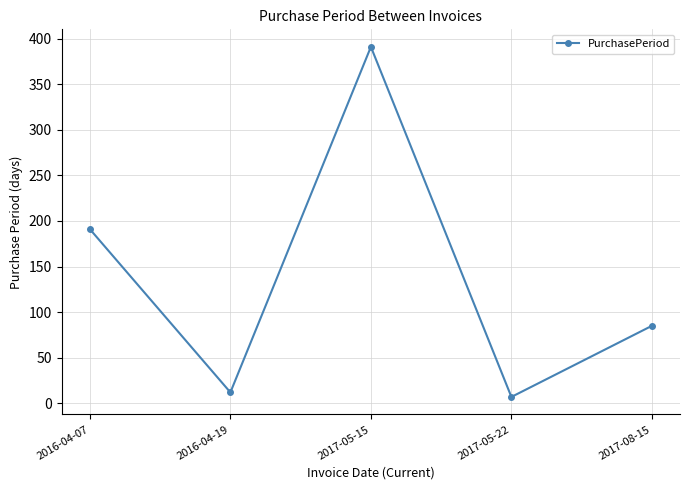

List the labels in order of value, smallest first.

2017-05-22, 2016-04-19, 2017-08-15, 2016-04-07, 2017-05-15